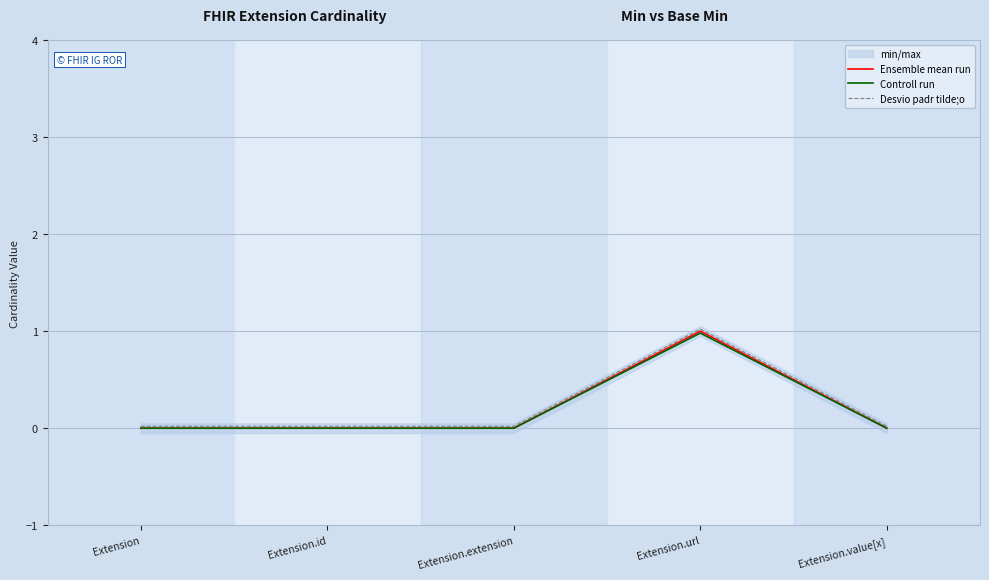

At how many categories does at least one series exceed 0?

5